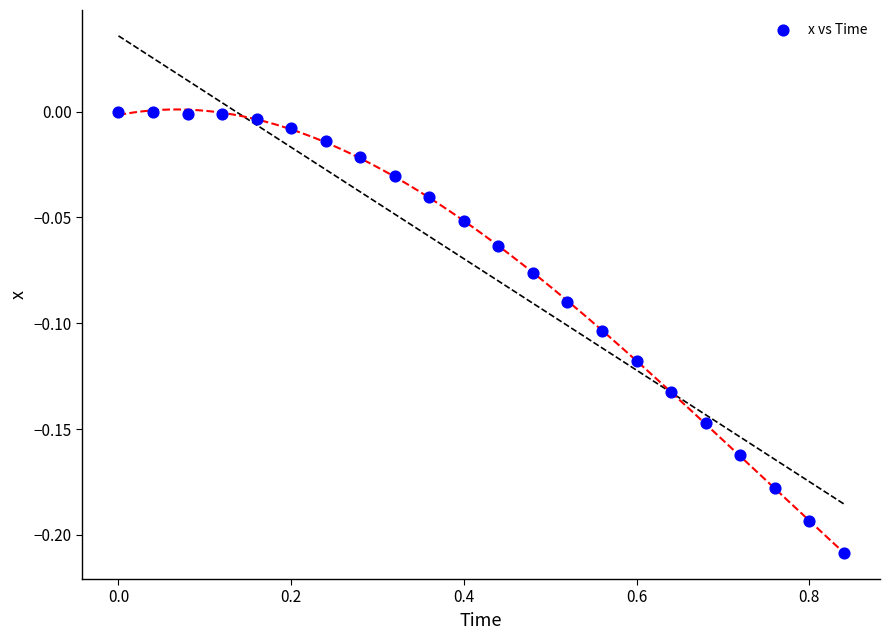

What is the range of X values (max minus min)?

0.8